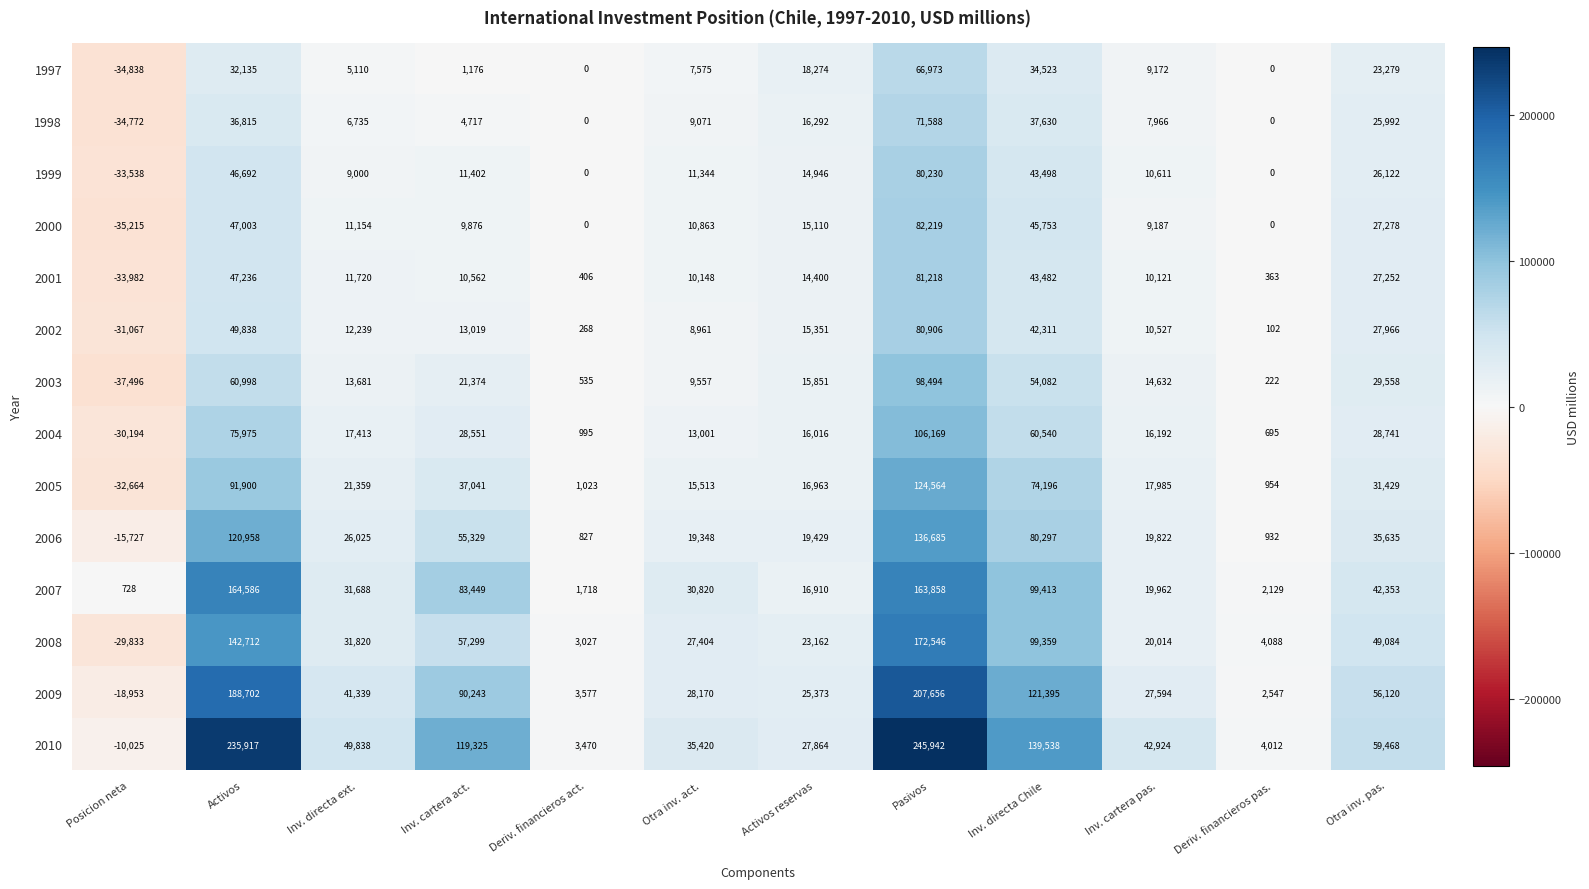

At which label does 2002 first exceed 13019?

Activos